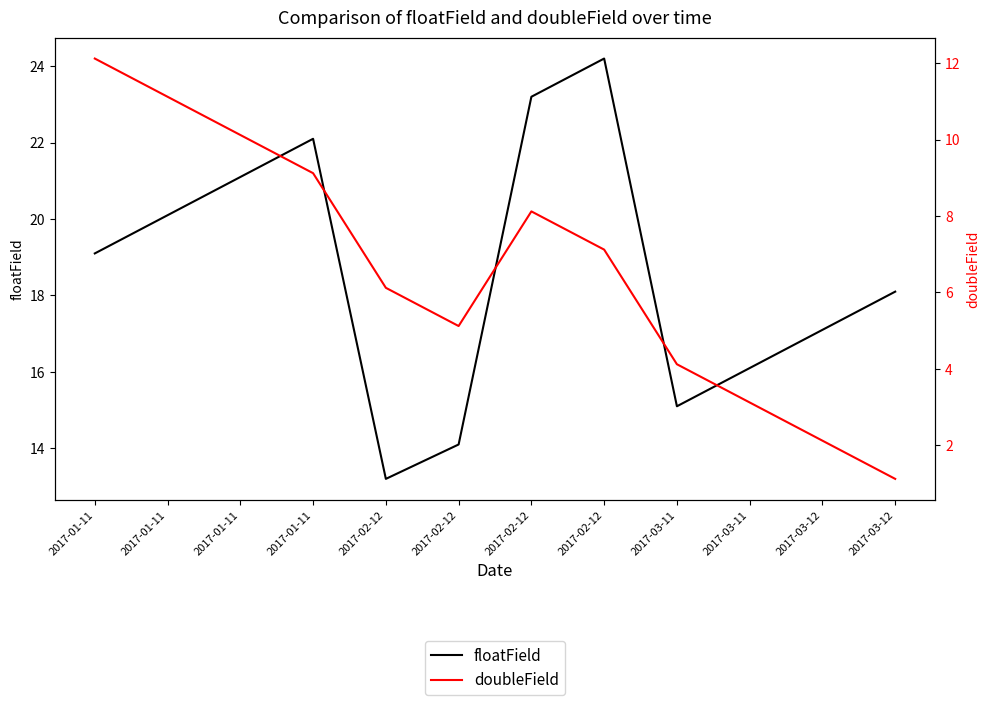

Between 2017-02-12 and 2017-03-11, which is larger?

2017-02-12